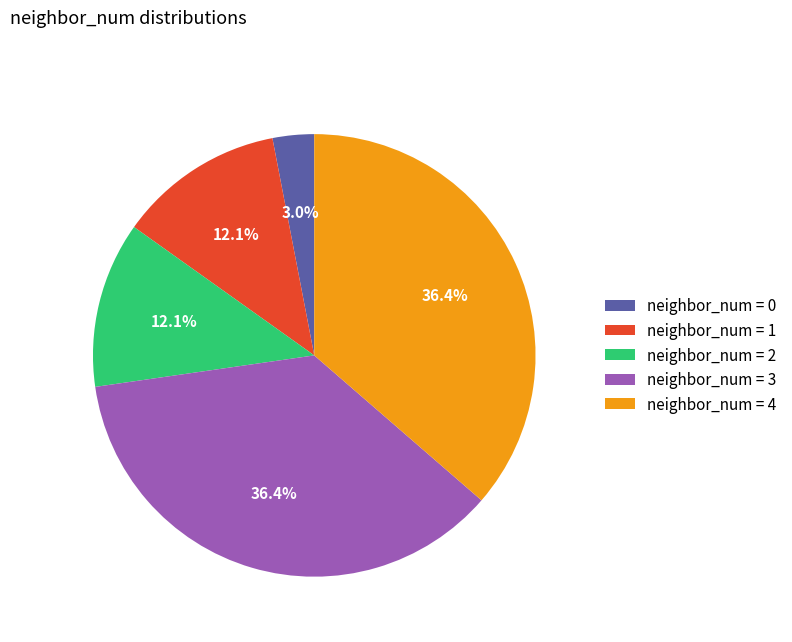

Does neighbor_num = 4 account for over 50% of the chart?

No